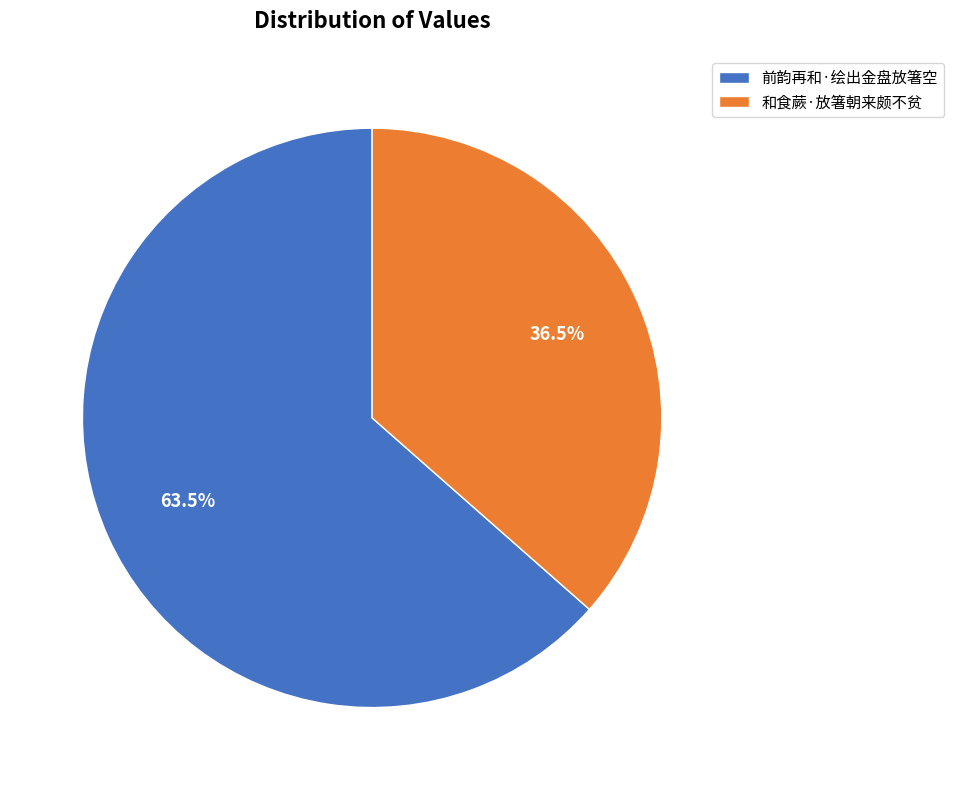

Count the number of slices in the pie.

2